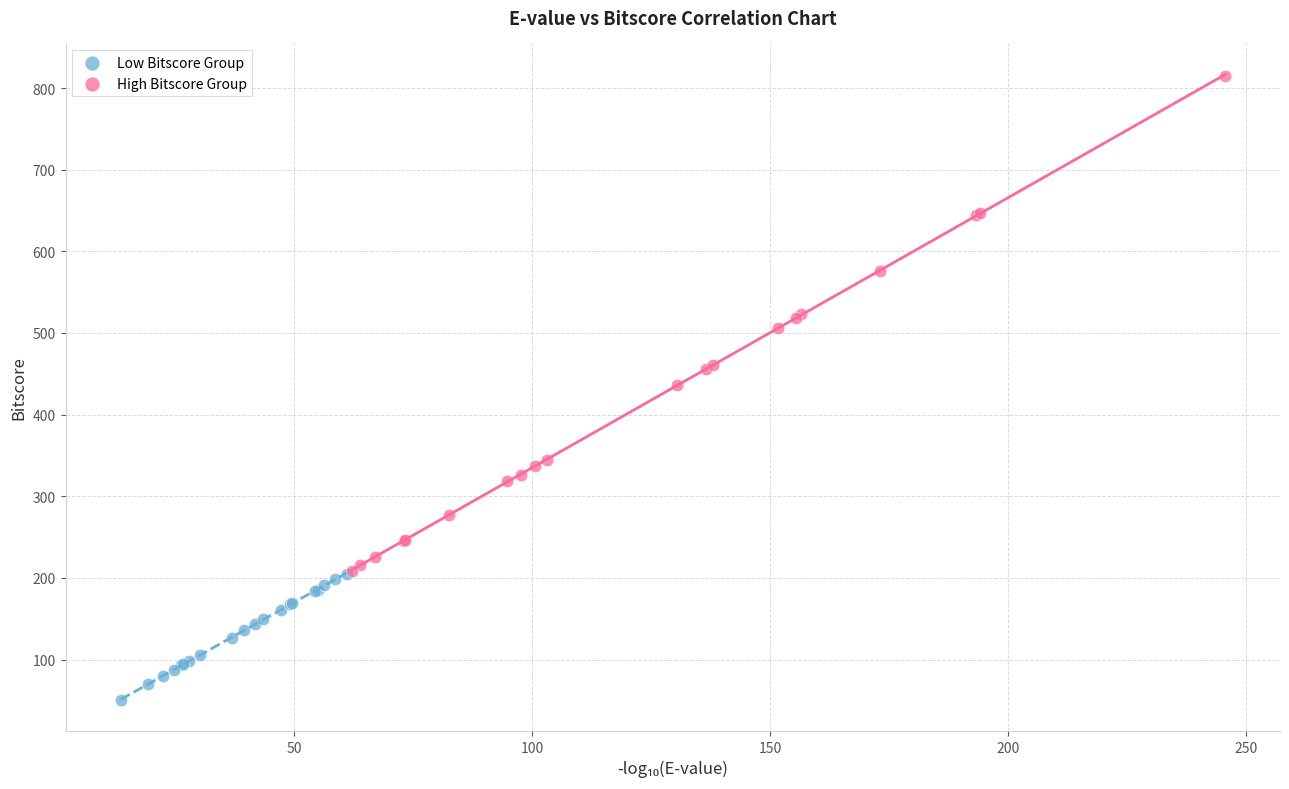

What are all the series names shown in the legend?

Low Bitscore Group, High Bitscore Group